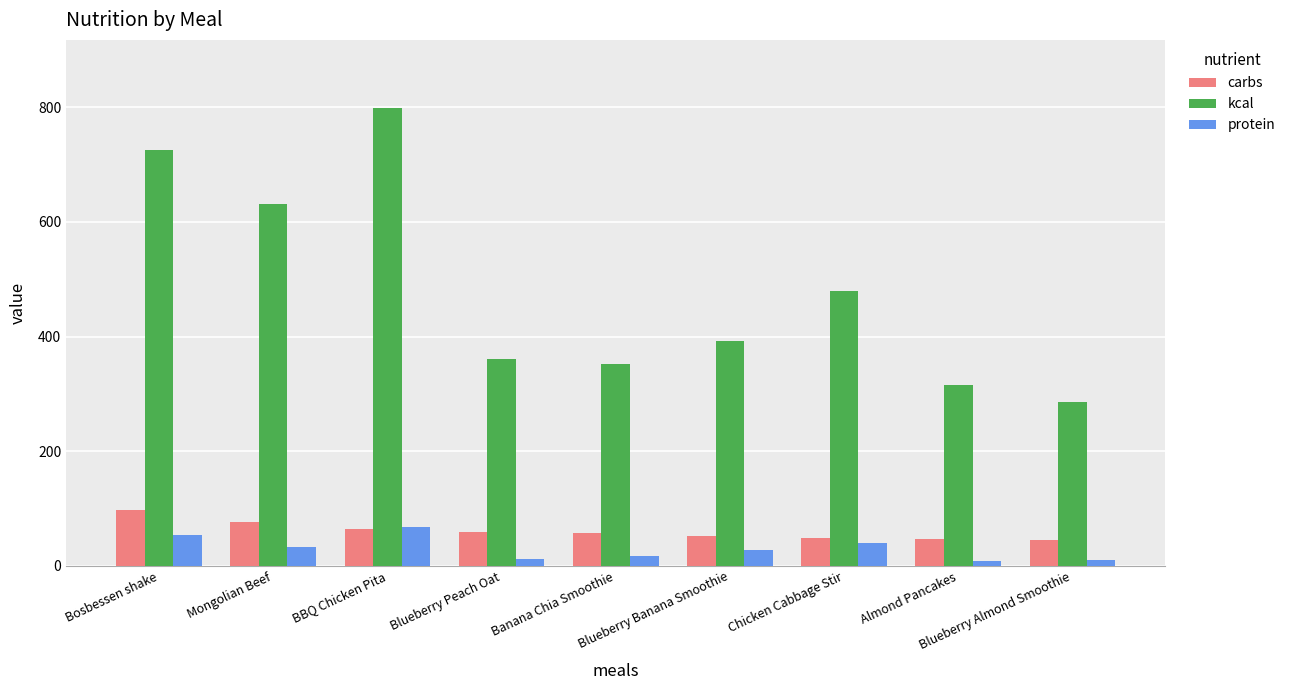

What is the minimum value shown in the chart?

7.7